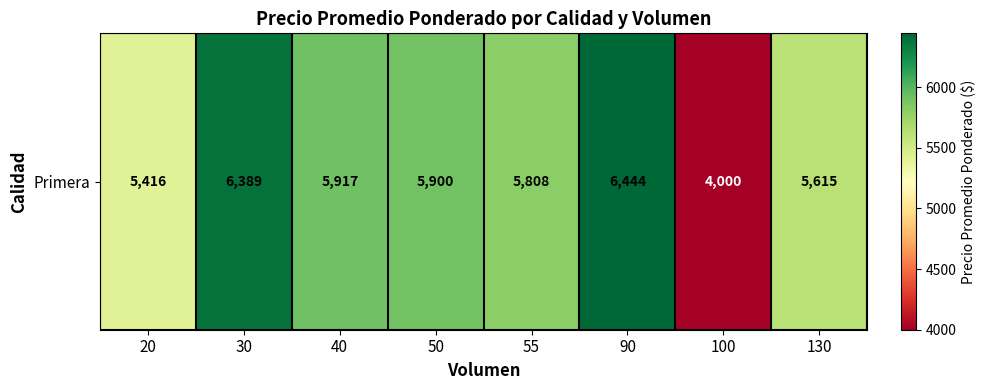

Which category has the highest value across all series?

90